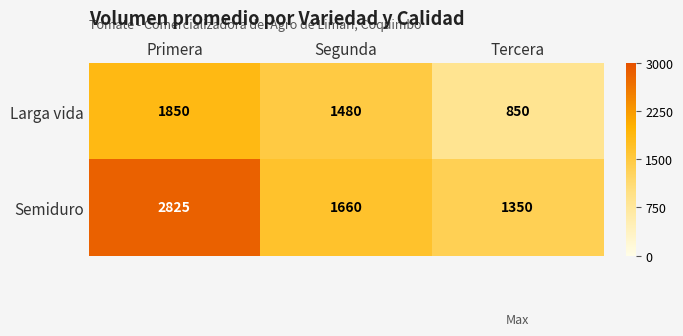

List the series in order of their overall mean, lowest first.

Larga vida, Semiduro